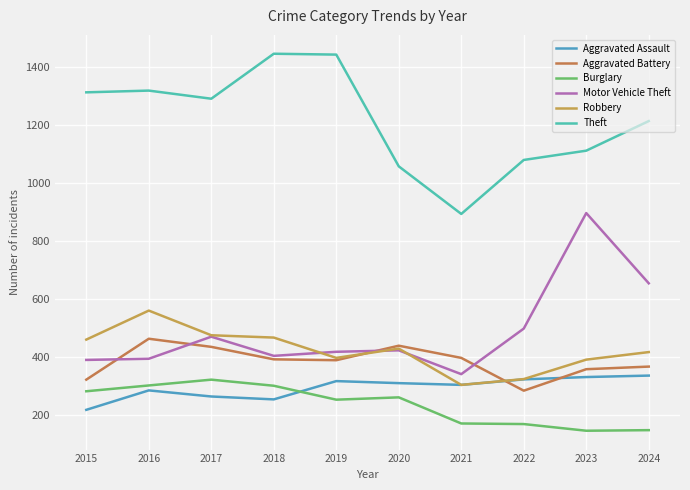

Which series has the largest total across all categories?

Theft